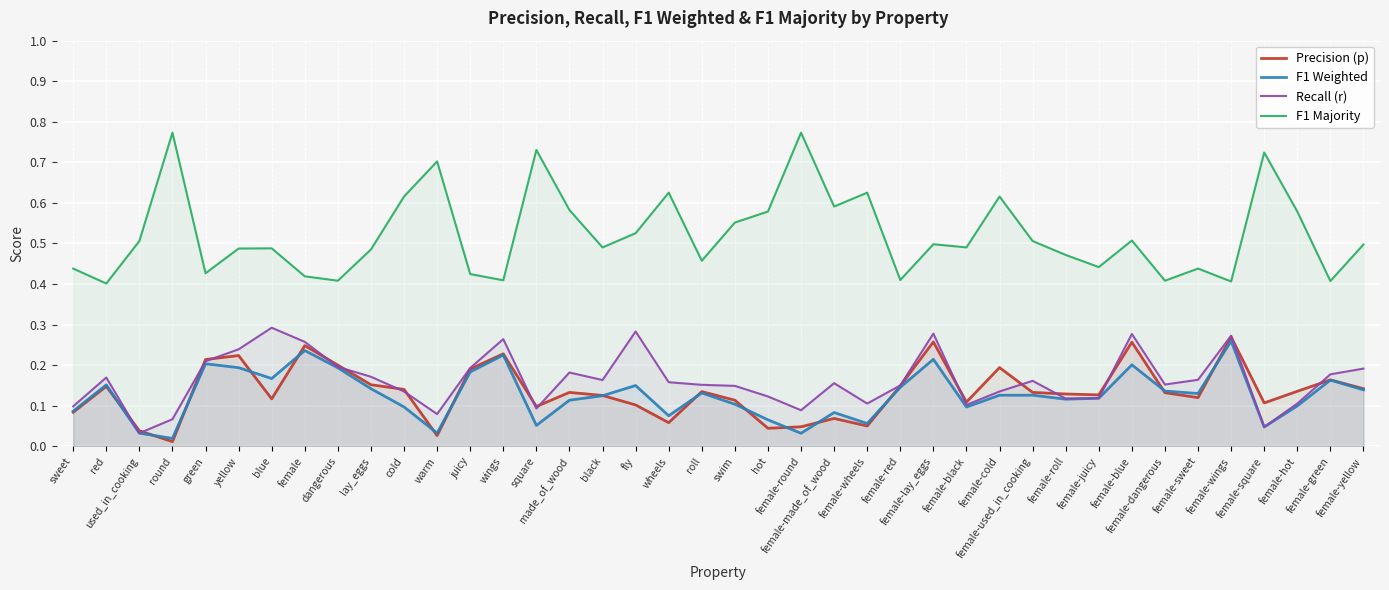

At how many categories does at least one series exceed 0?

40